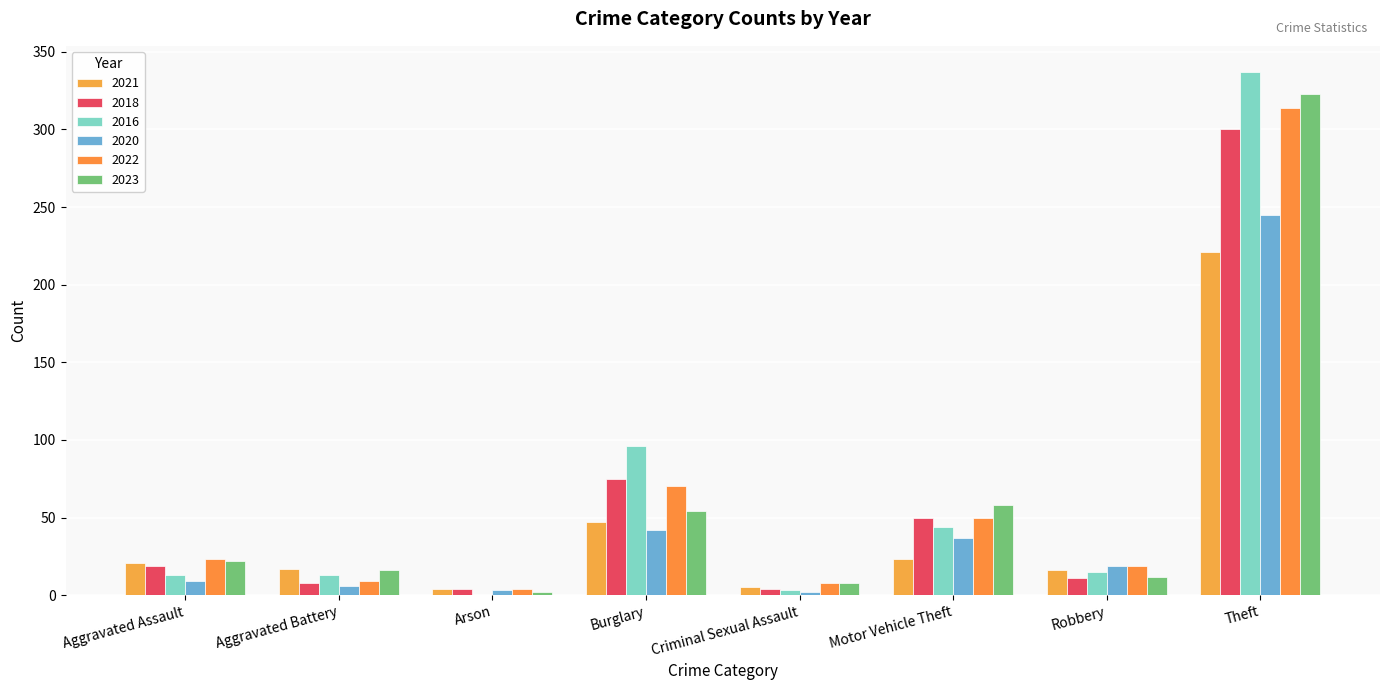

Count the number of categories in the chart.

8